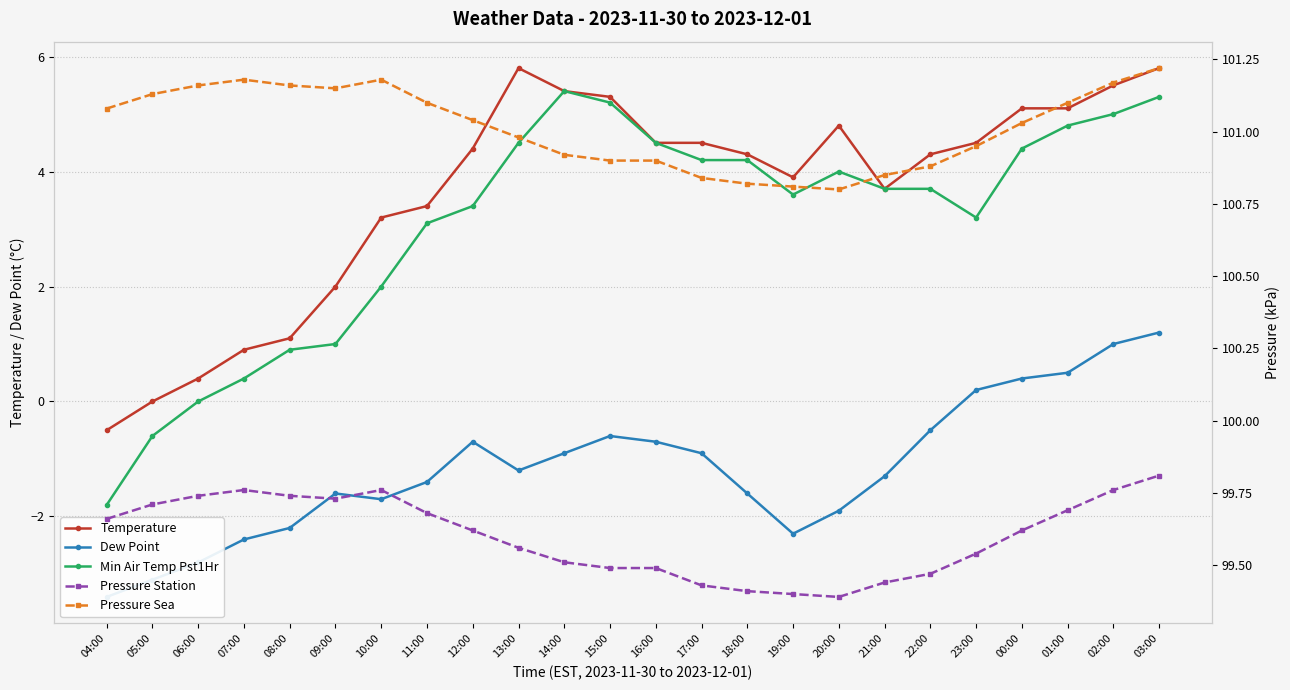

Which series has the largest total across all categories?

Pressure Sea